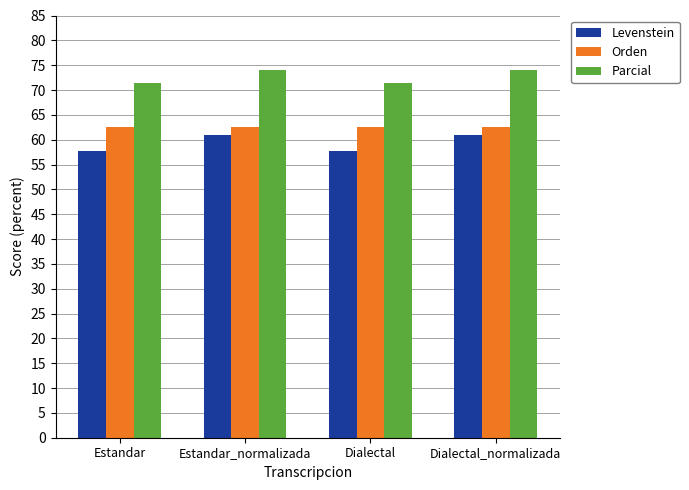

Does the chart contain any negative values?

No